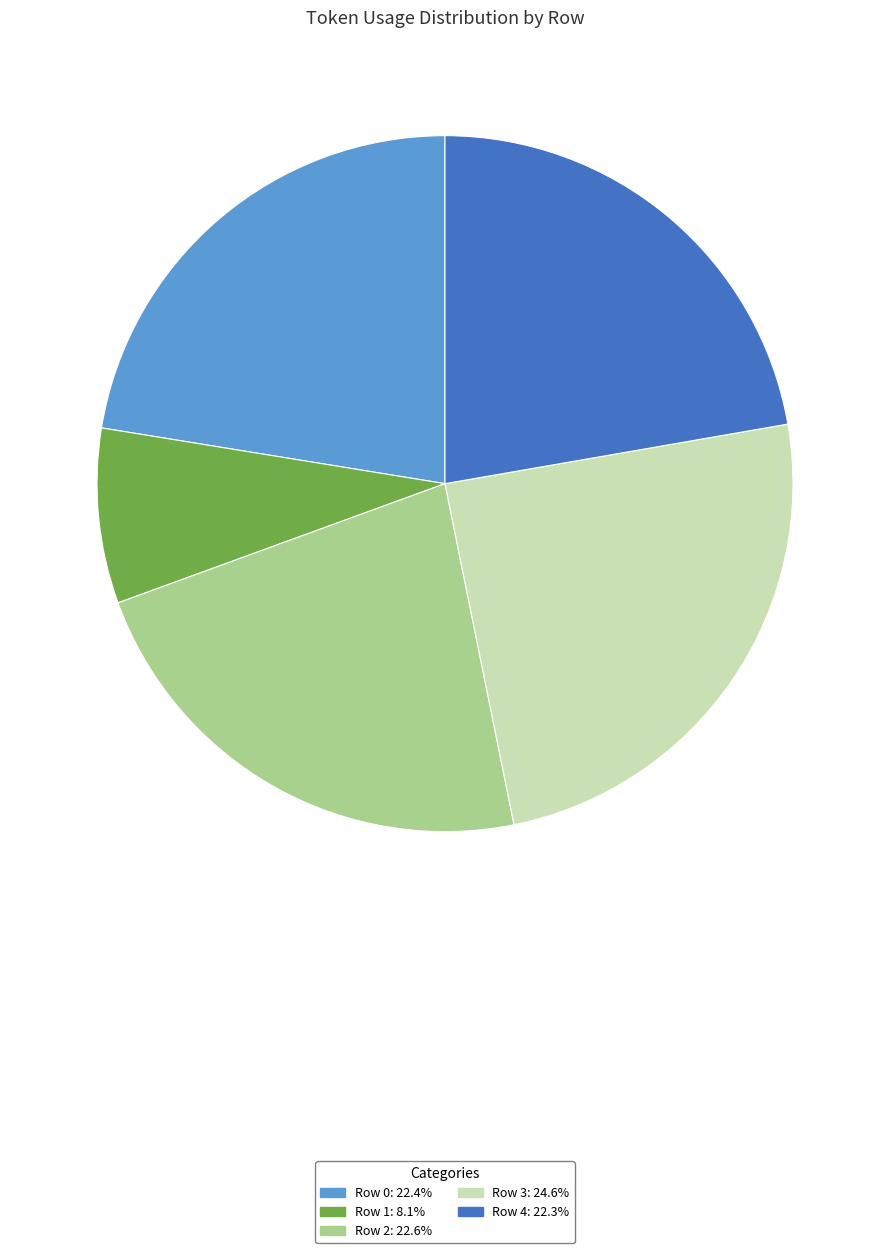

Combined, do Row 0 and Row 2 account for over 50%?

No